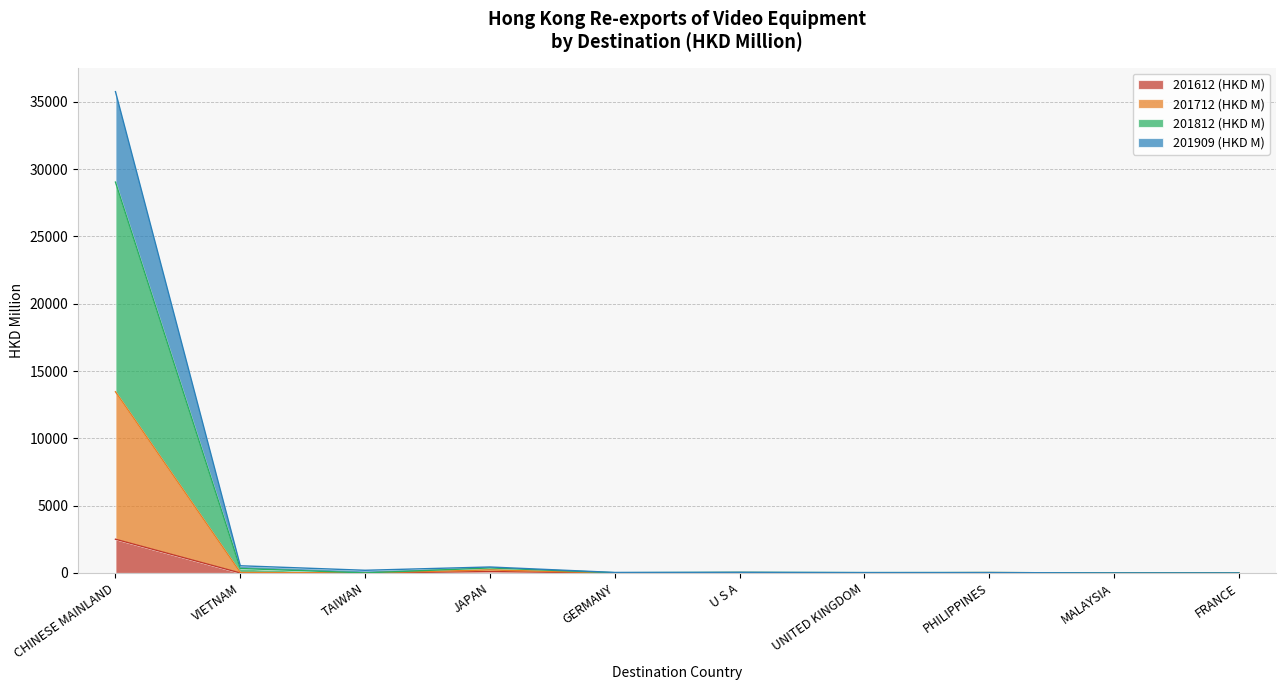

Which category has the lowest value in the 201812 (HKD M) series?

FRANCE